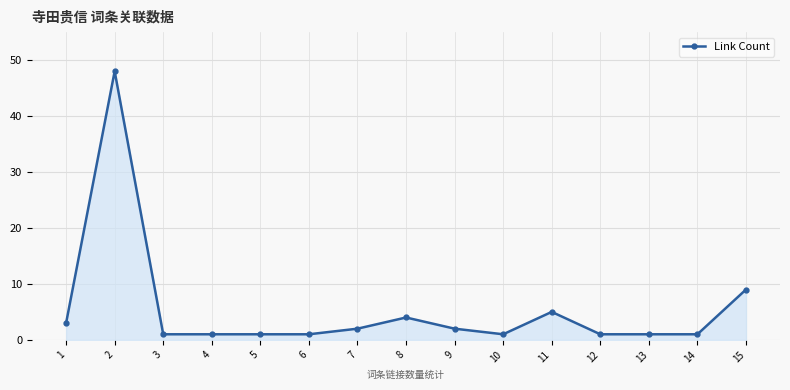

Count the number of categories in the chart.

15